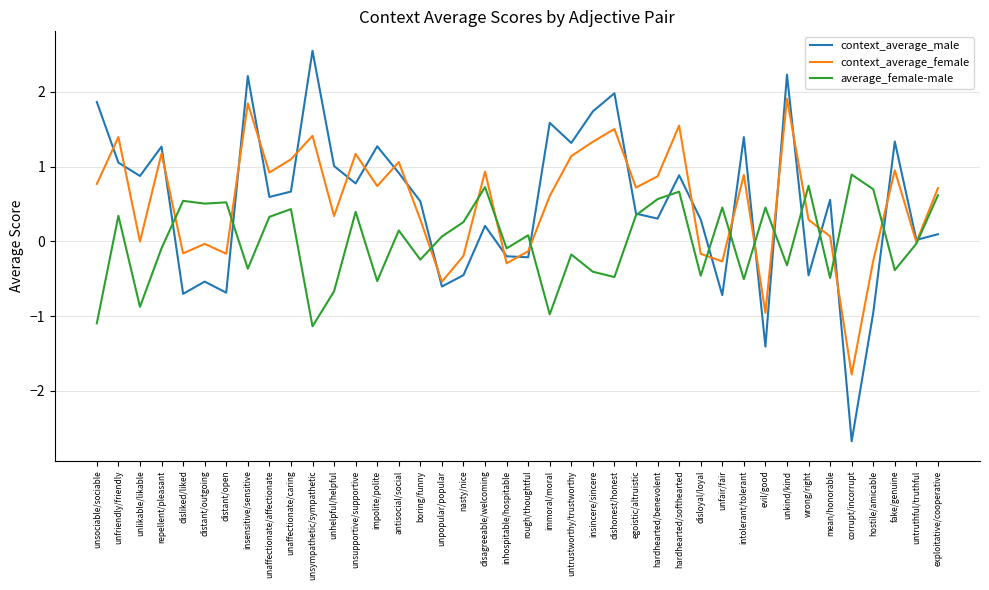

At which category does context_average_male reach its first local peak?

repellent/pleasant